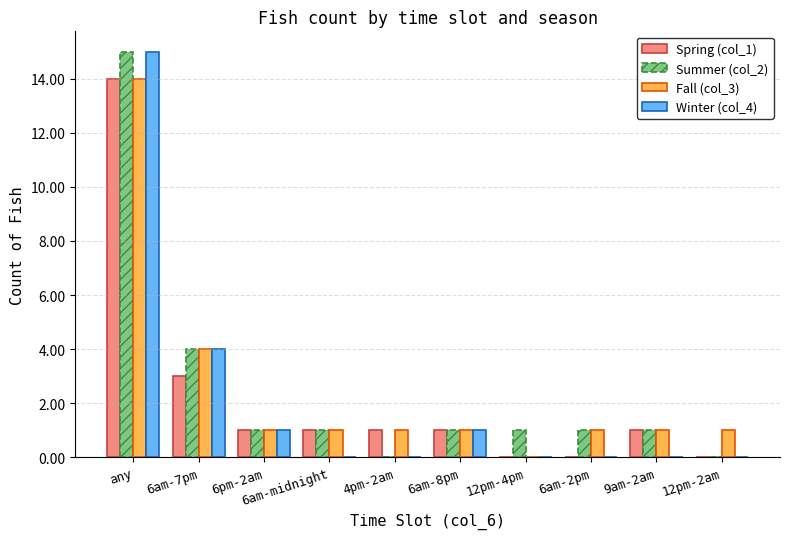

What are all the series names shown in the legend?

Spring (col_1), Summer (col_2), Fall (col_3), Winter (col_4)